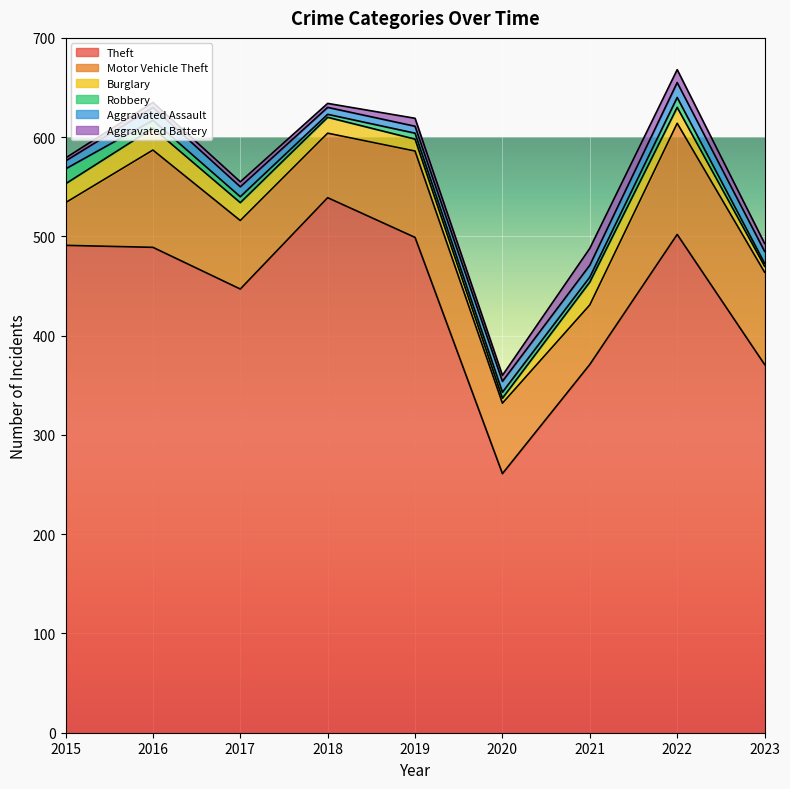

Which series has the largest range (max minus min)?

Theft